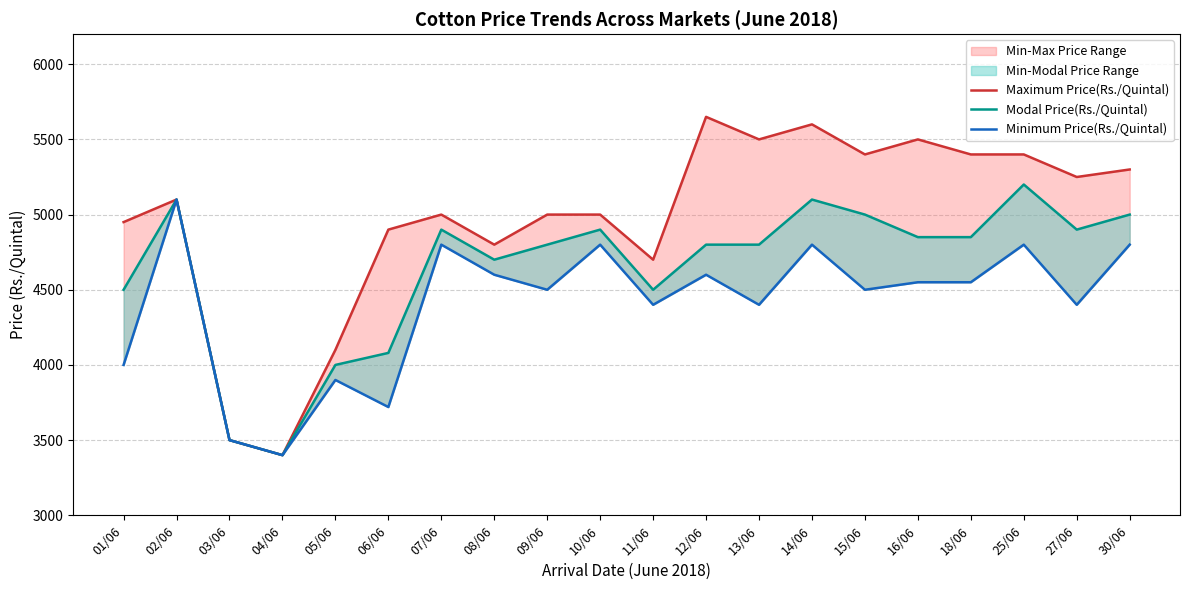

True or false: Minimum Price(Rs./Quintal) and Maximum Price(Rs./Quintal) intersect in this chart.

False